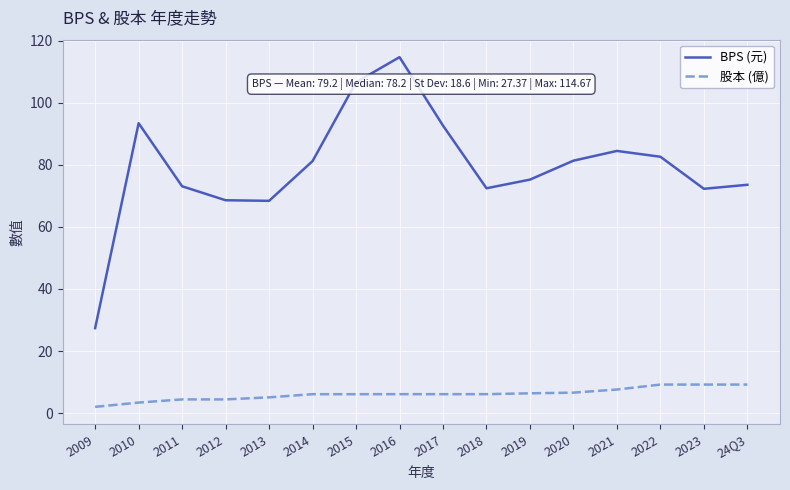

What position from the left is 2022?

14